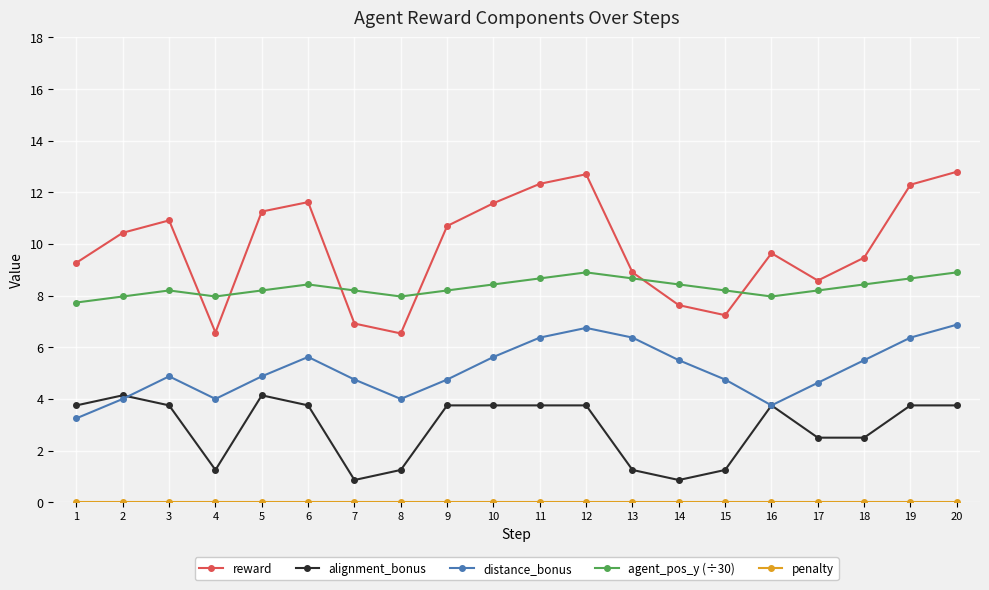

What is the maximum value shown in the chart?

12.8